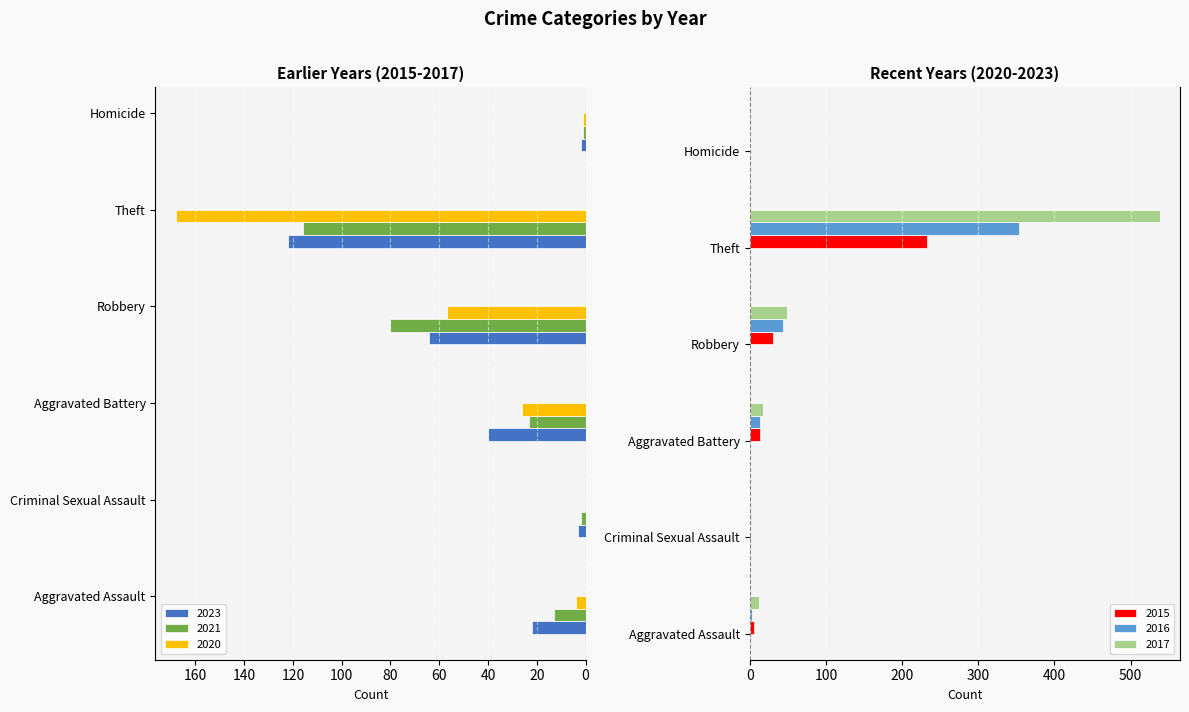

What is the difference between the maximum and minimum values in the 2023 series?

120